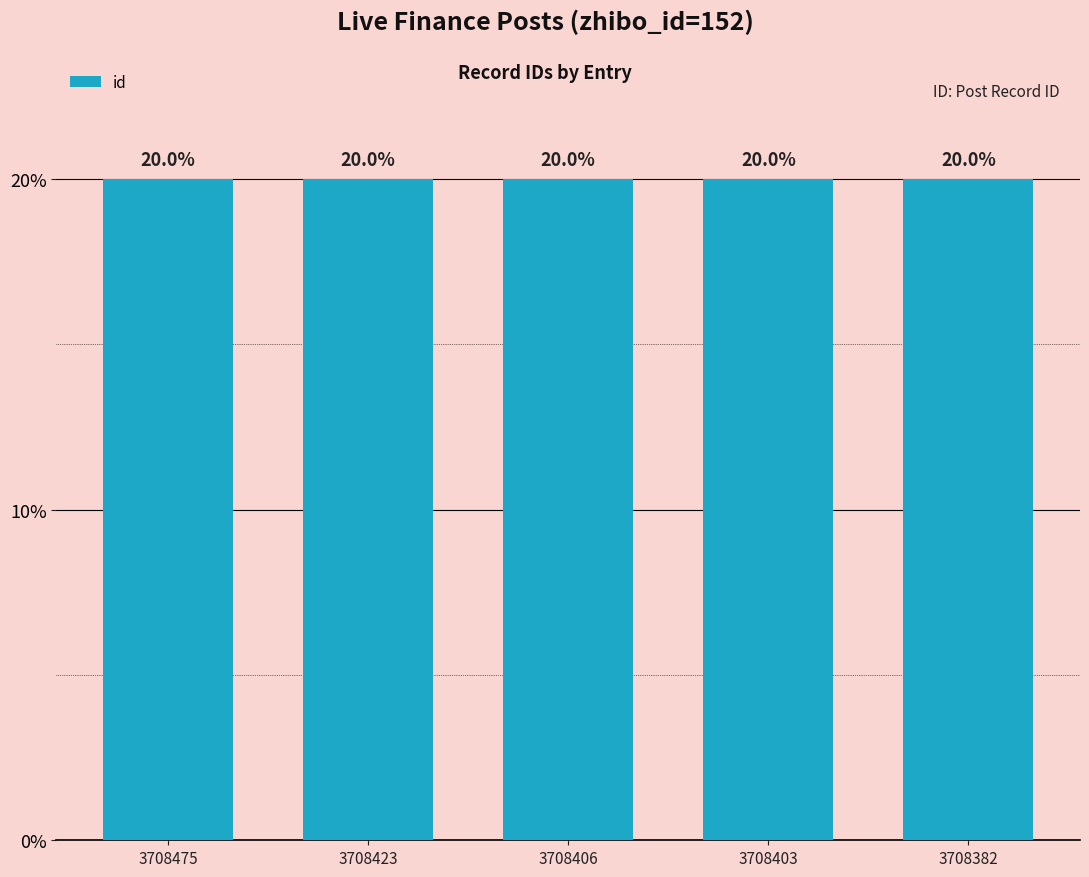

Reading left to right, extract all data points from this chart.

20.0	20.0	20.0	20.0	20.0